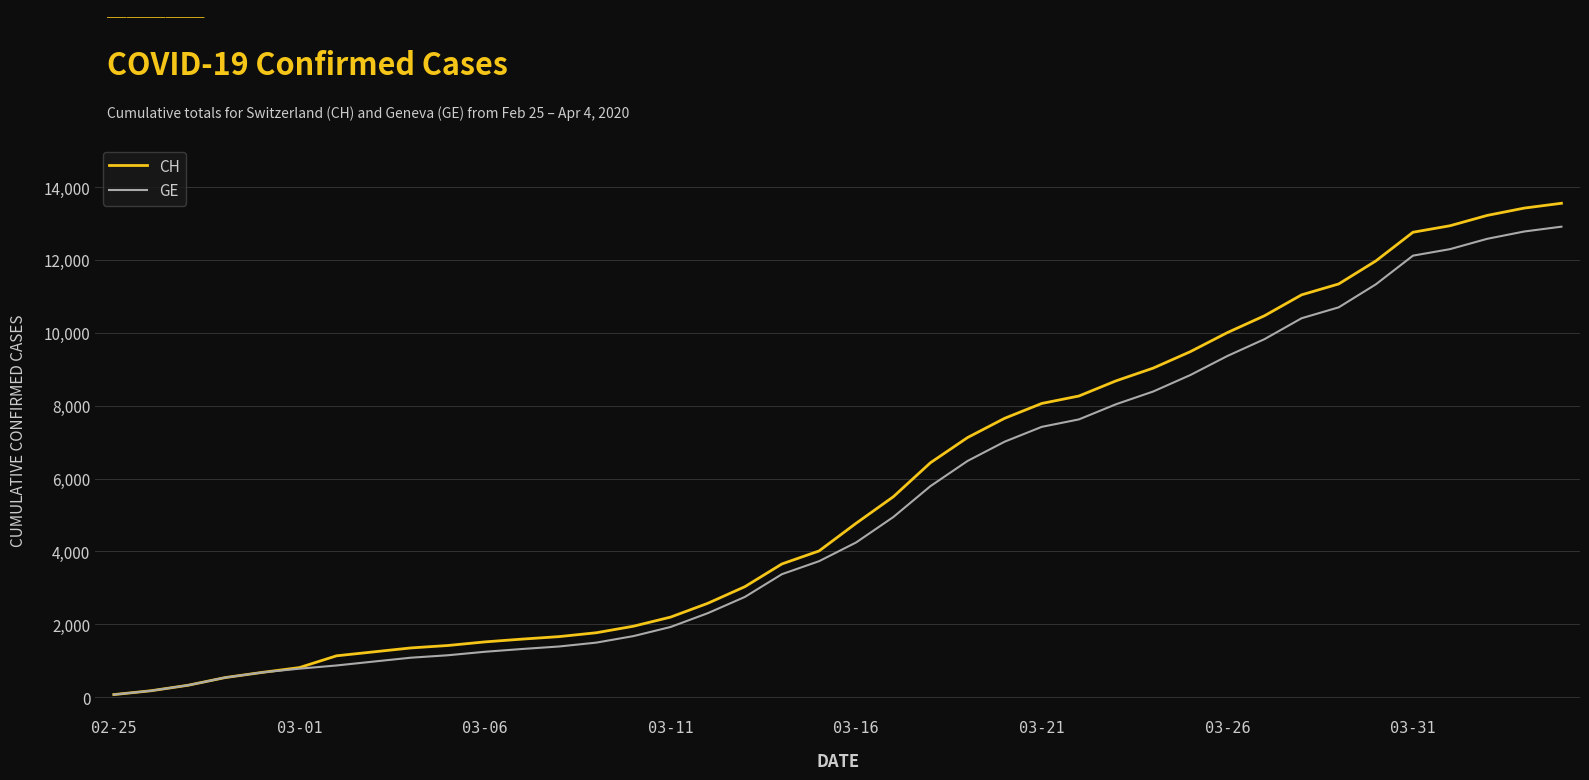

What is the maximum value for CH?

13553